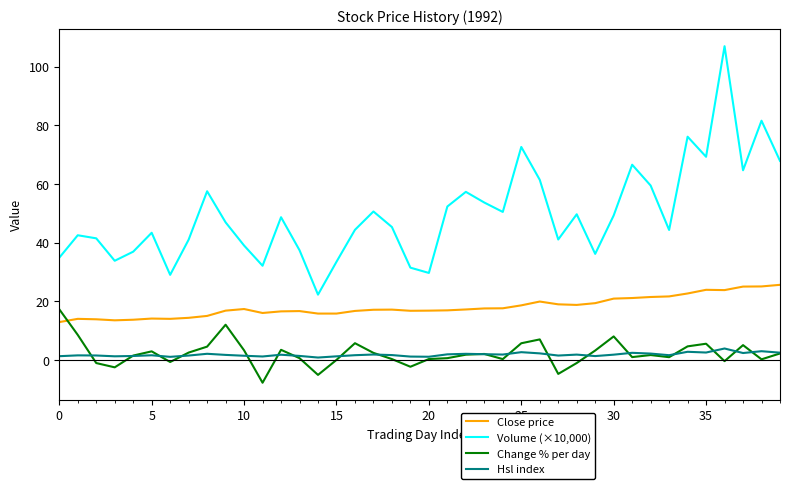

Rank the series by their maximum value, from highest to lowest.

Volume (×10,000), Close price, Change % per day, Hsl index